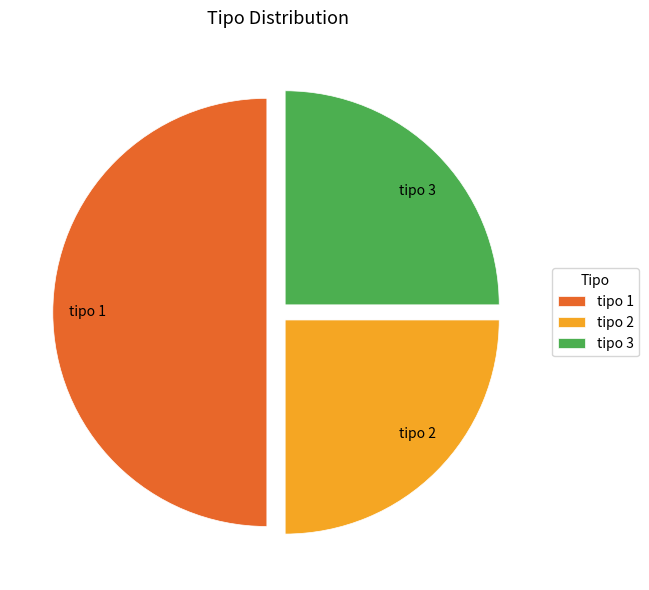

Which has a higher value, tipo 2 or tipo 1?

tipo 1